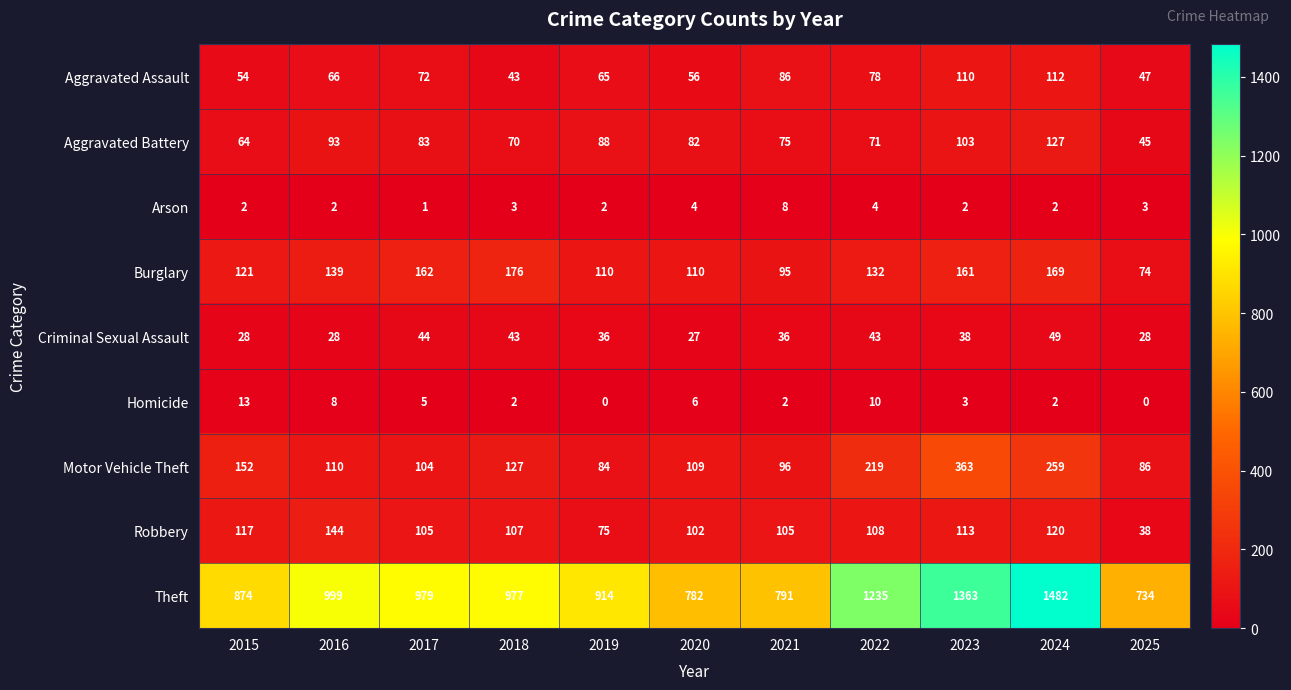

At which category is the sum across all series the highest?

2024